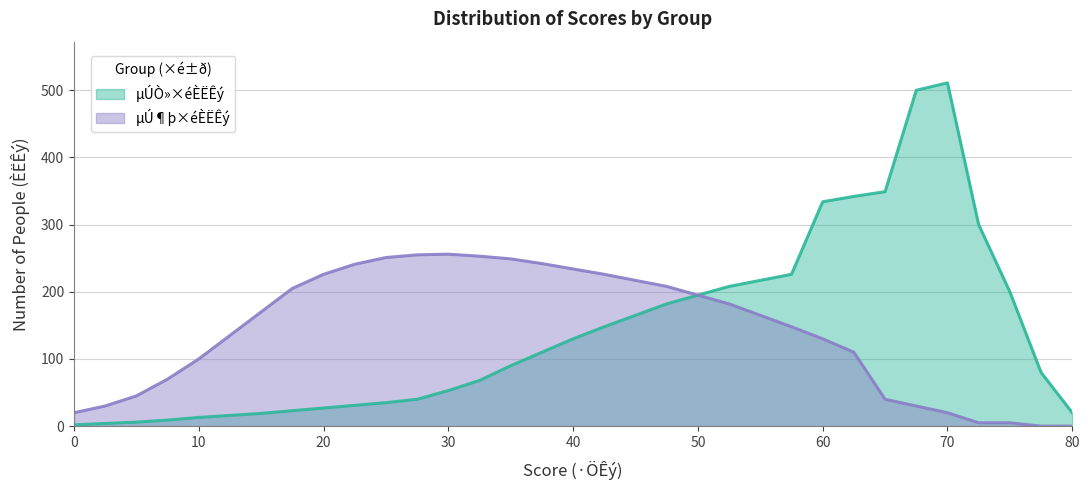

Is it true that µÚÒ»×éÈËÊý equals 90 at 35?

True